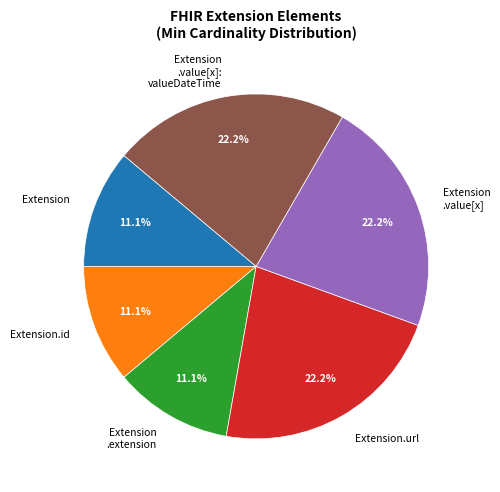

To the nearest percent, what is the average slice percentage?

17%